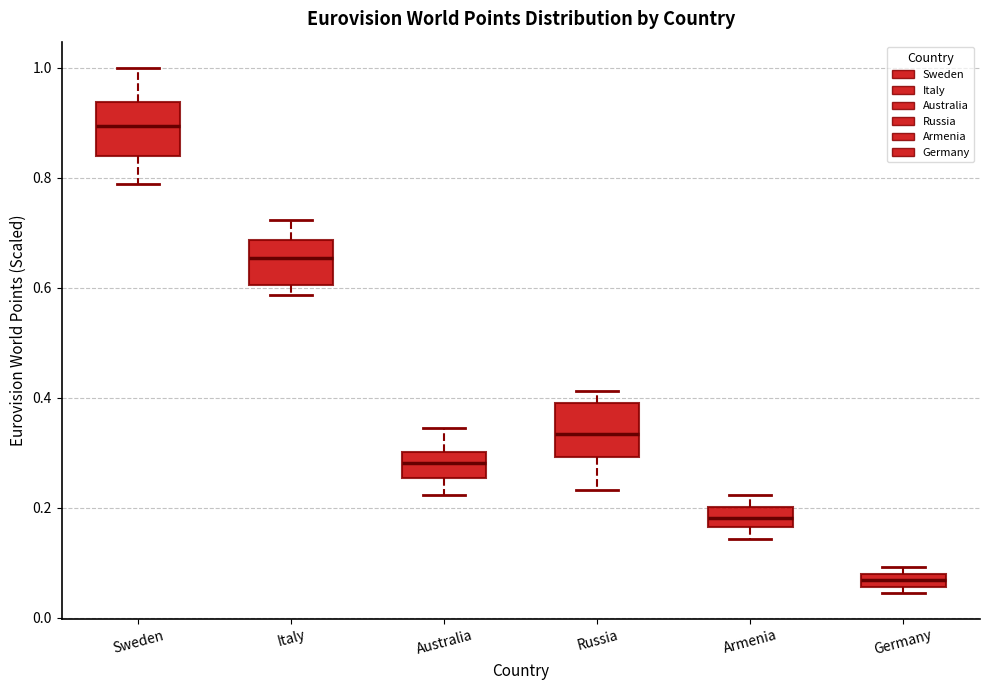

Which box has the highest median line?

Sweden